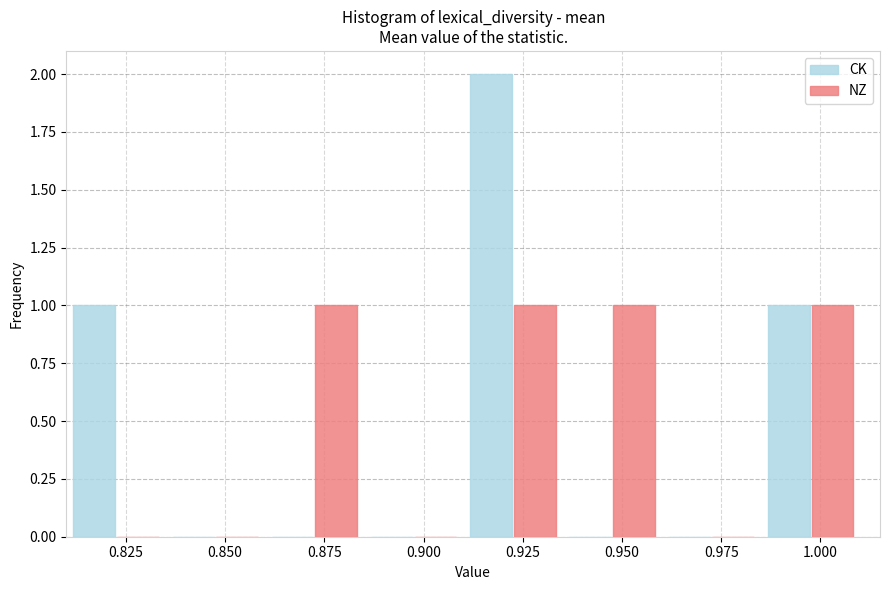

In the CK series, which range on the x-axis has the tallest bar?

0.910 to 0.935